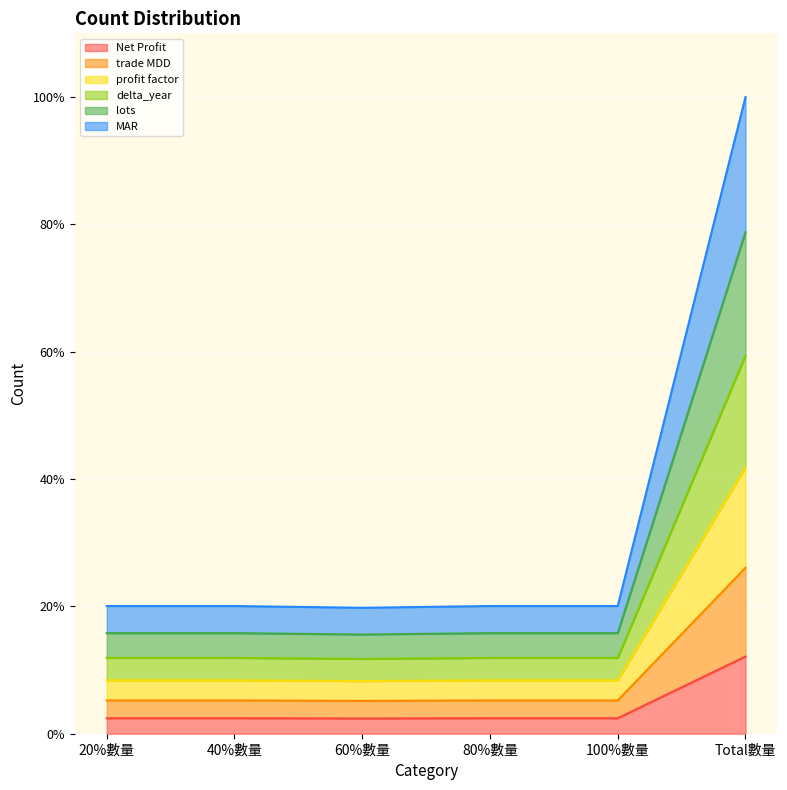

What is the difference between the maximum and minimum values in the MAR series?

80.2